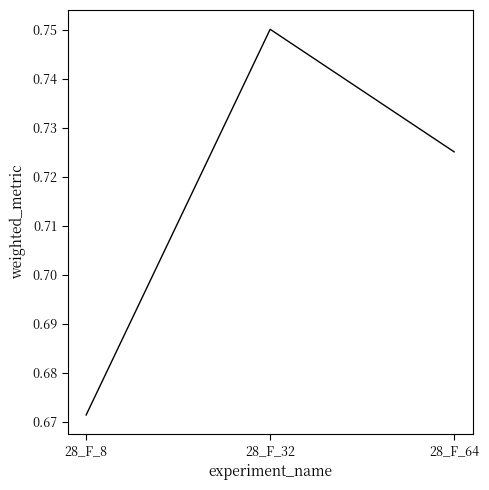

The chart shows a value of 0.2 at 28_F_64. True or false?

False